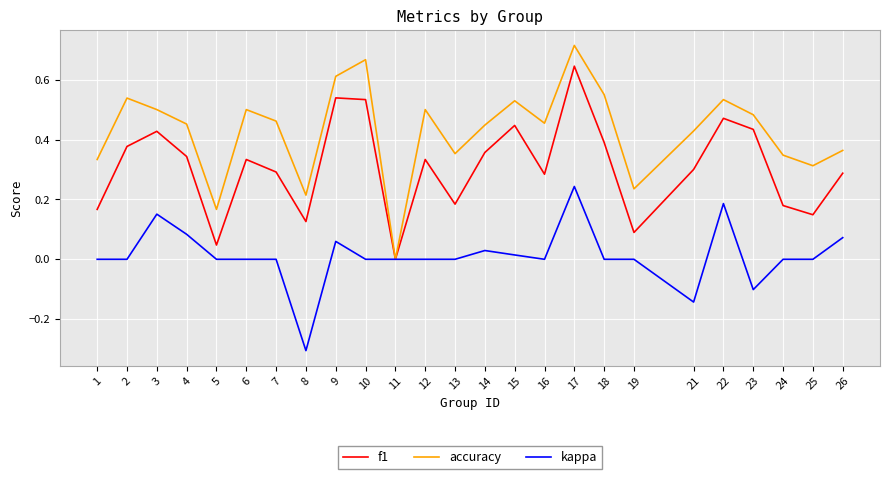

The value of kappa at 2 is 0.0. True or false?

True